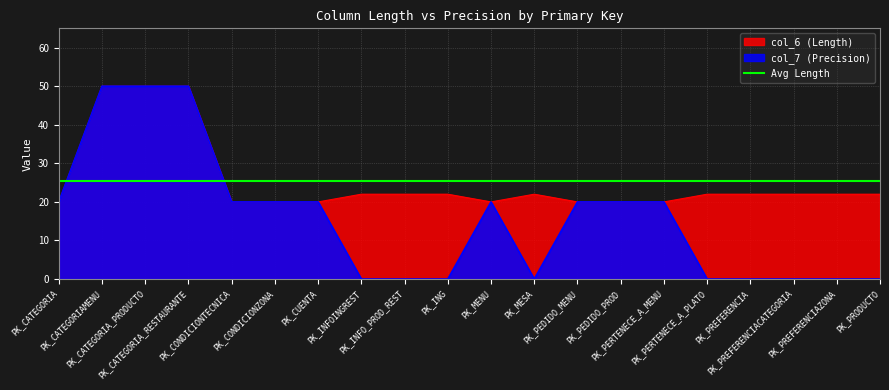

Is it true that col_6 (Length) equals 20 at PK_PERTENECE_A_MENU?

True